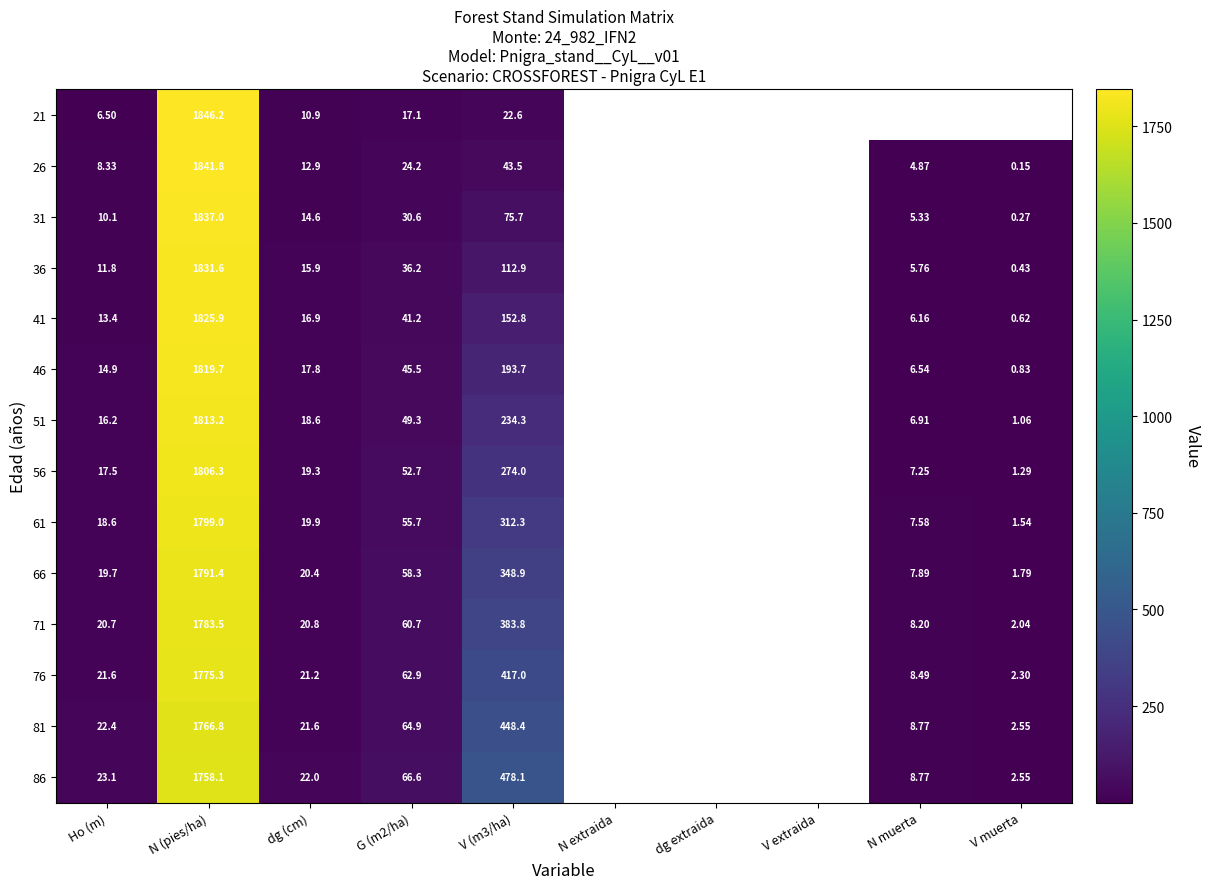

Which has a higher value, Ho (m) or dg extraida?

dg extraida